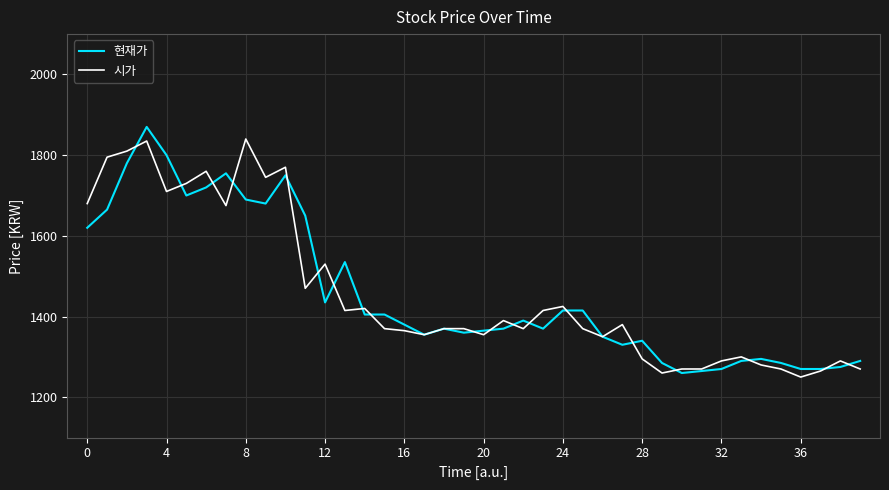

How many values in the 시가 series are below 1370?

16